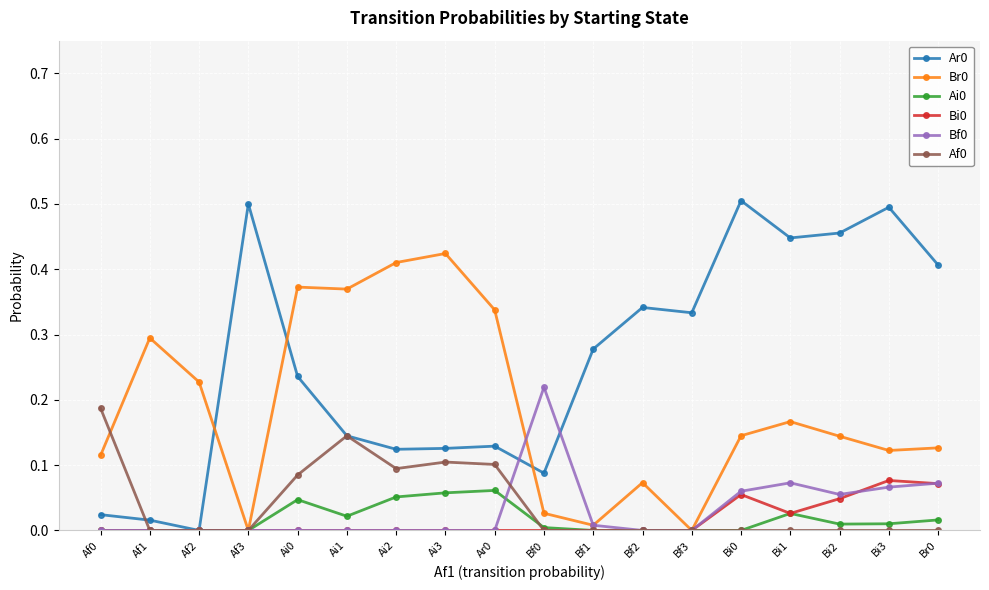

True or false: Ar0 has more than 1 points higher than both neighbors.

True